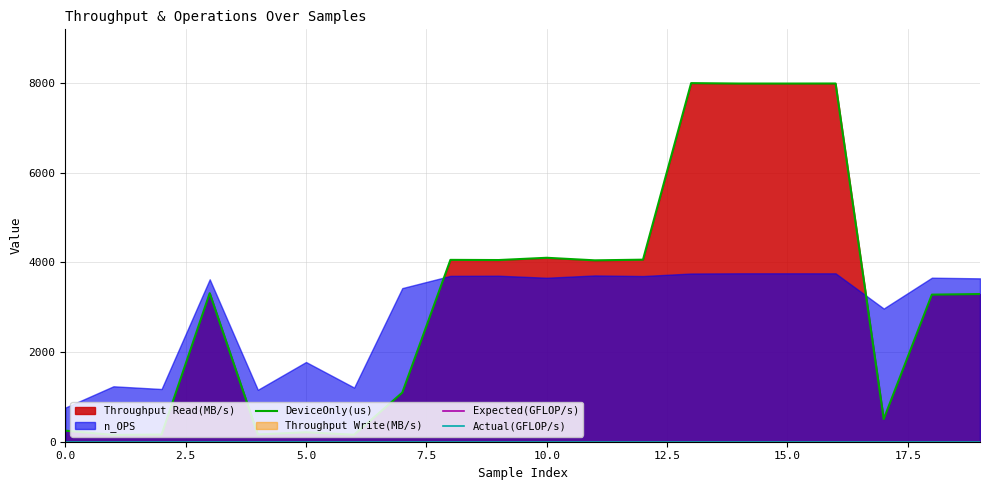

What is the sum of the DeviceOnly(us) values at 0.0 and 17.5?

1340.9